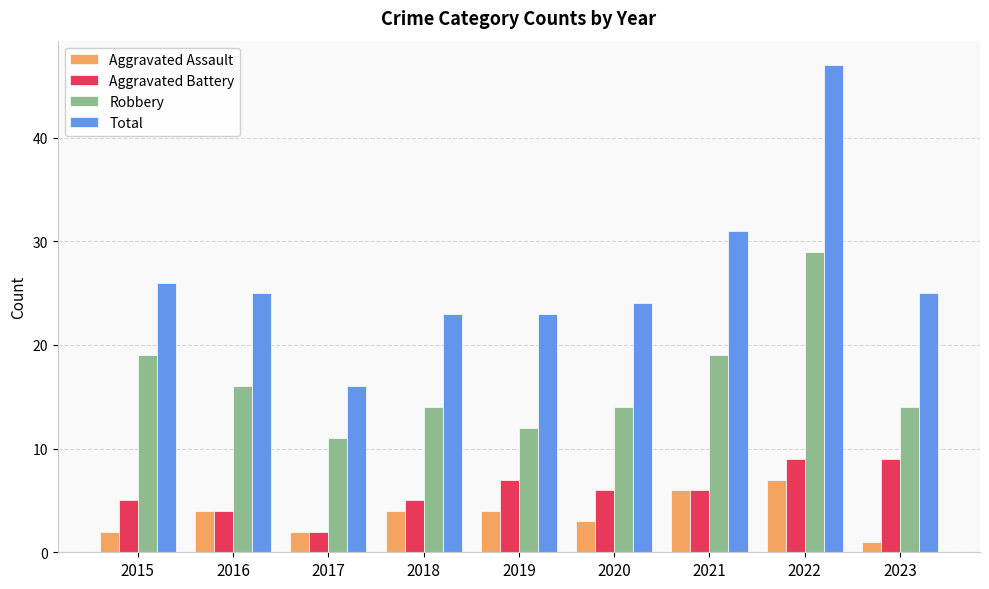

What is the sum of the Aggravated Assault values at 2022 and 2023?

8